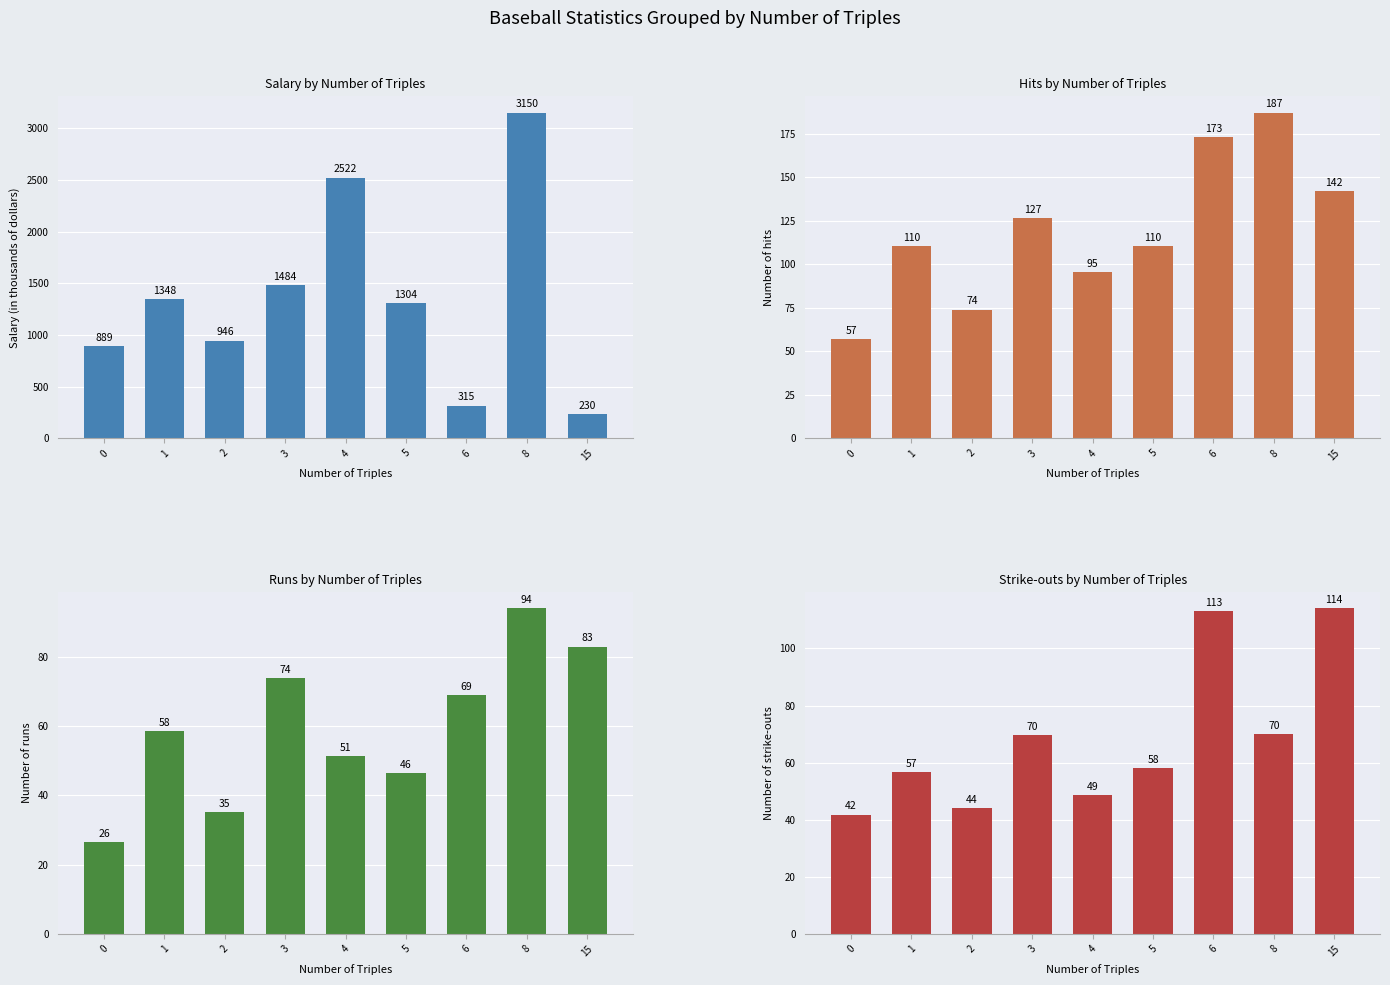

What is the total value across all series at 5?

1519.5